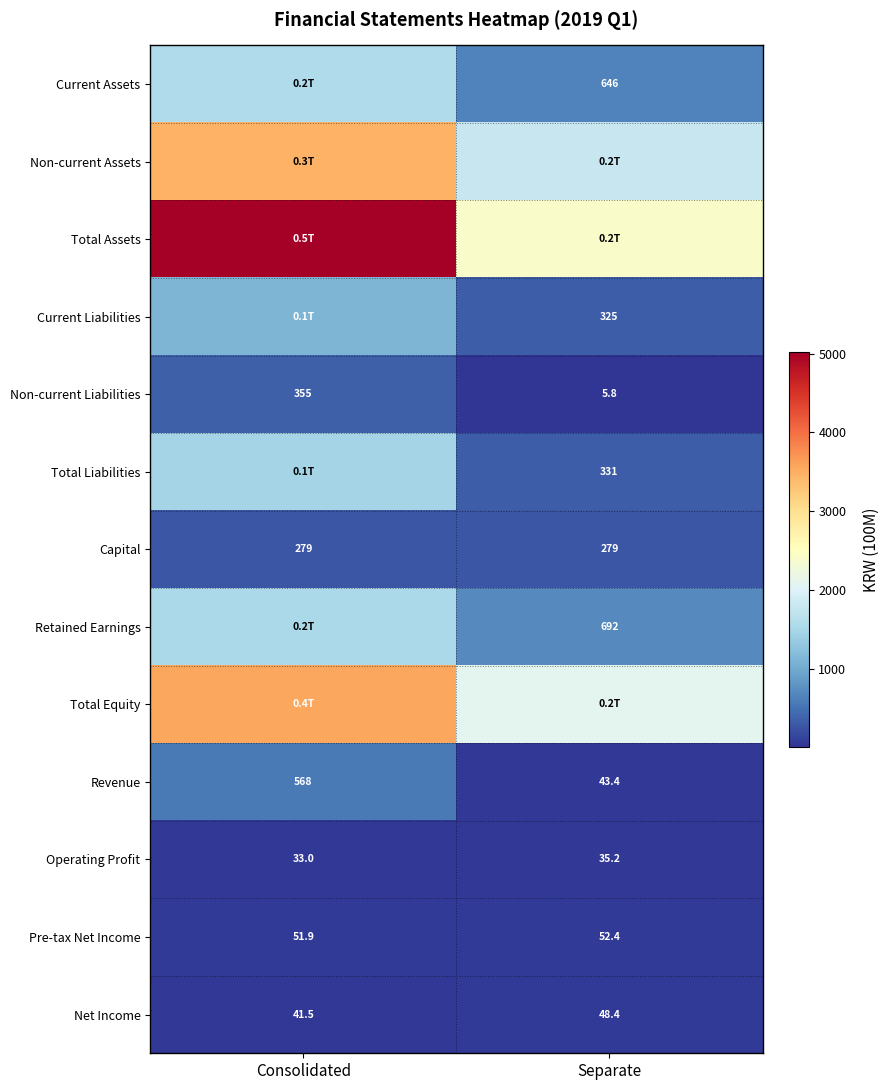

How many data points does each series have?

2